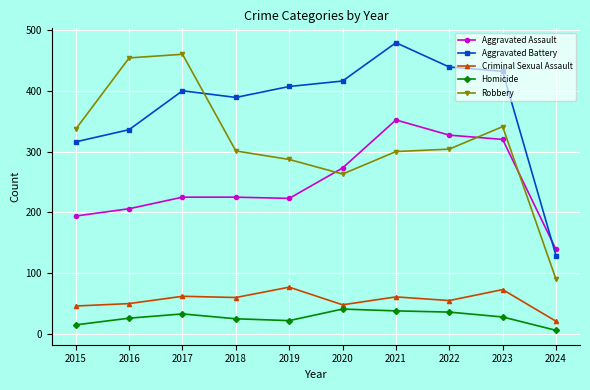

Which category has the lowest value across all series?

2024